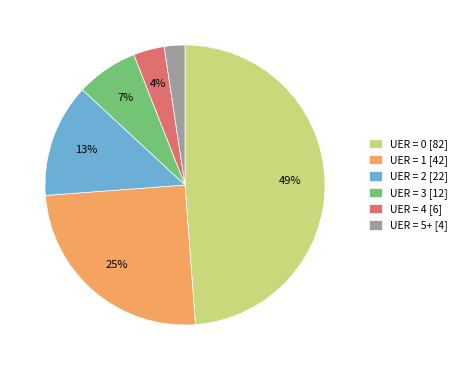

Between UER = 3 [12] and UER = 5+ [4], which is larger?

UER = 3 [12]